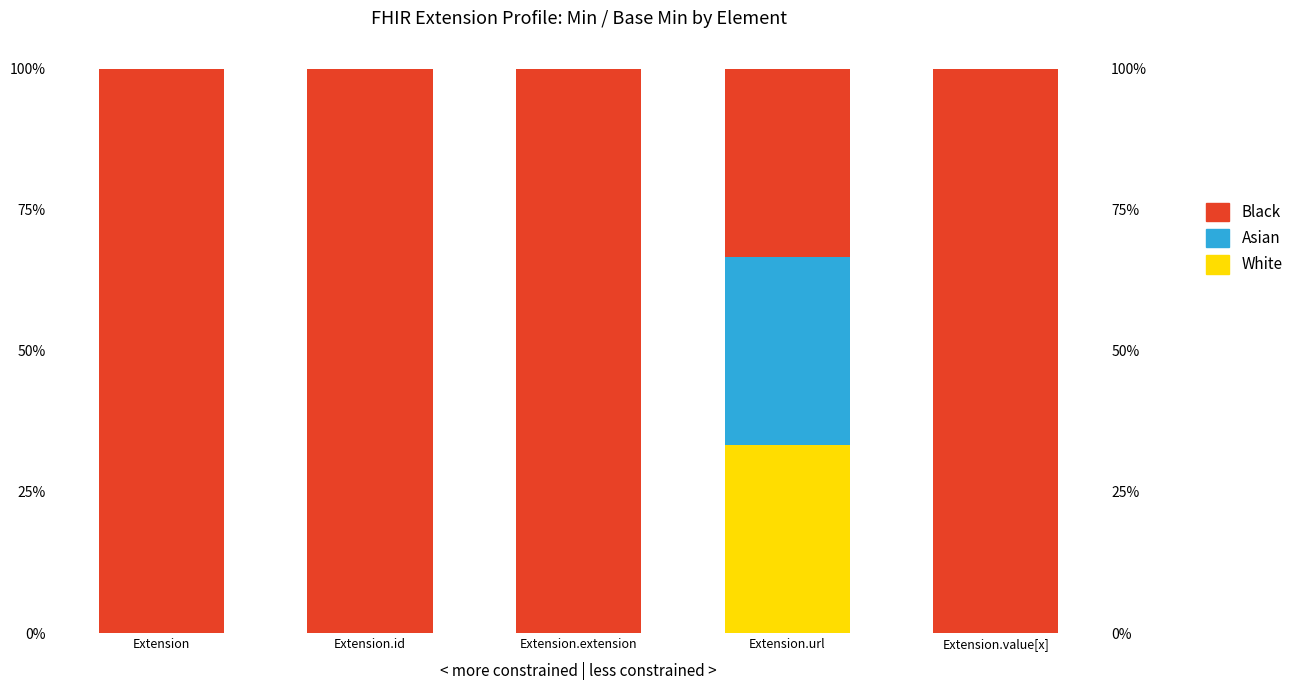

Where is Asian nearest to the value 16?

Extension